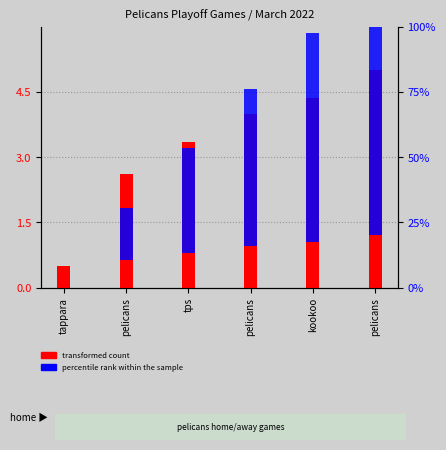

What is the total value across all series at tps?

43.3